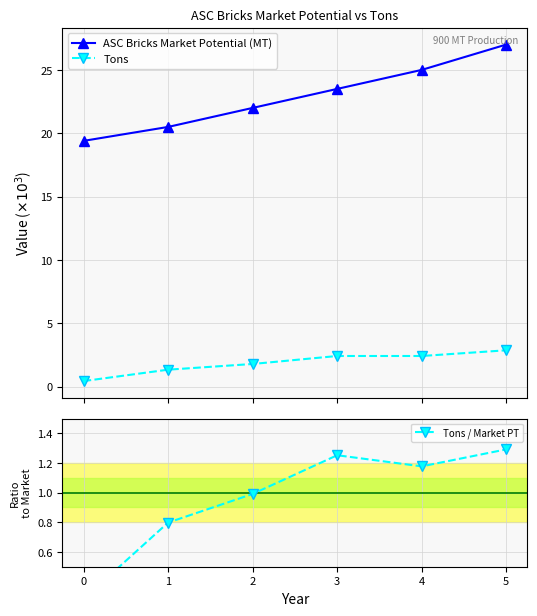

What is the difference between the maximum and minimum values in the Tons / Market PT series?

1.0